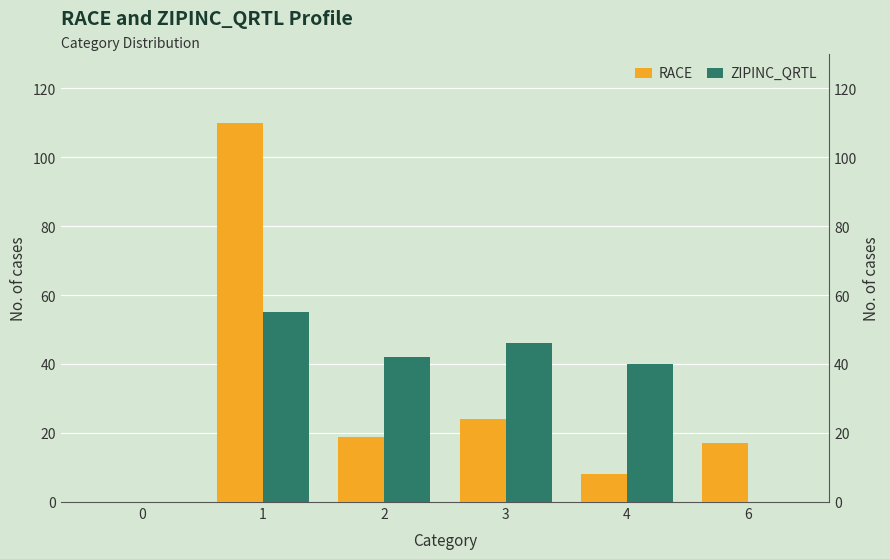

What is the average value of the ZIPINC_QRTL series?

30